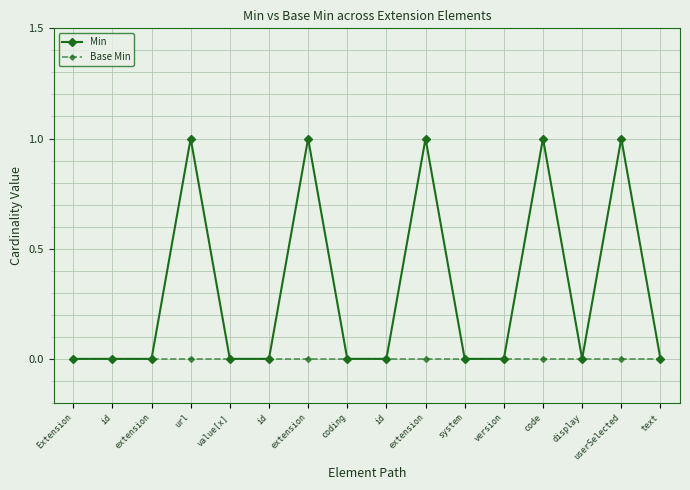

Is the value of Min at url greater than the value of Base Min at userSelected?

Yes